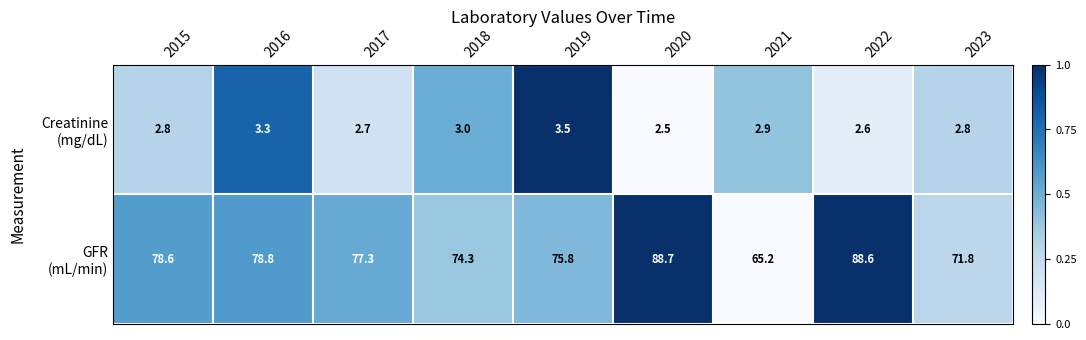

What is the total value across all series at 2020?

91.2